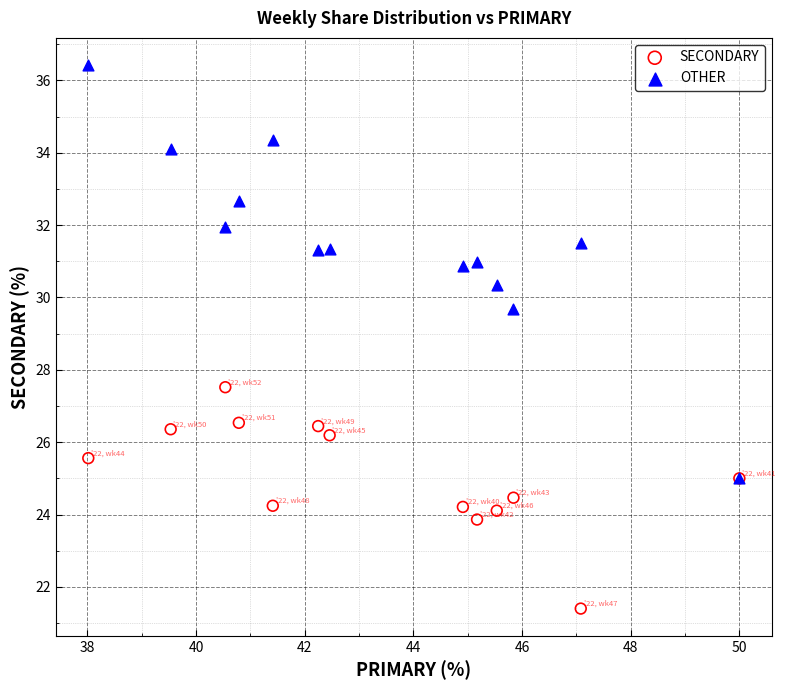

Across all series, what Y value is closest to 28?

27.5